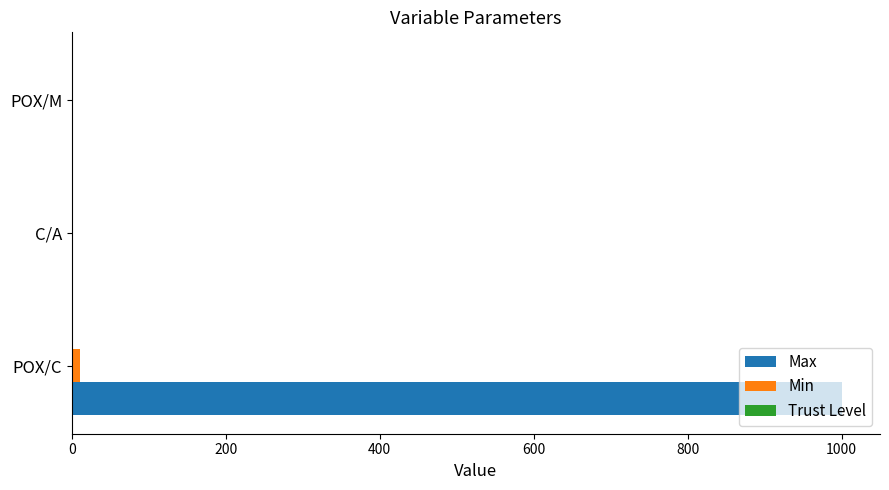

At which category is the sum across all series the highest?

POX/C